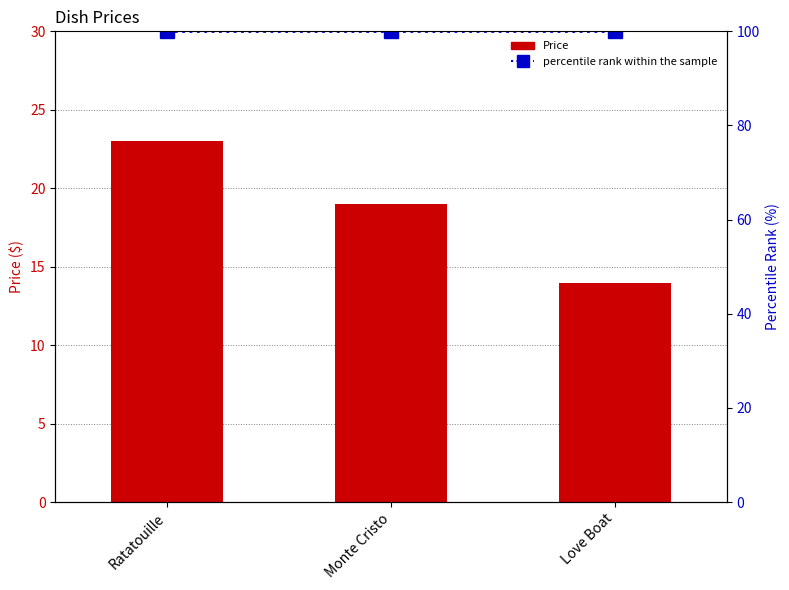

How many values in the Price series are below 18?

1